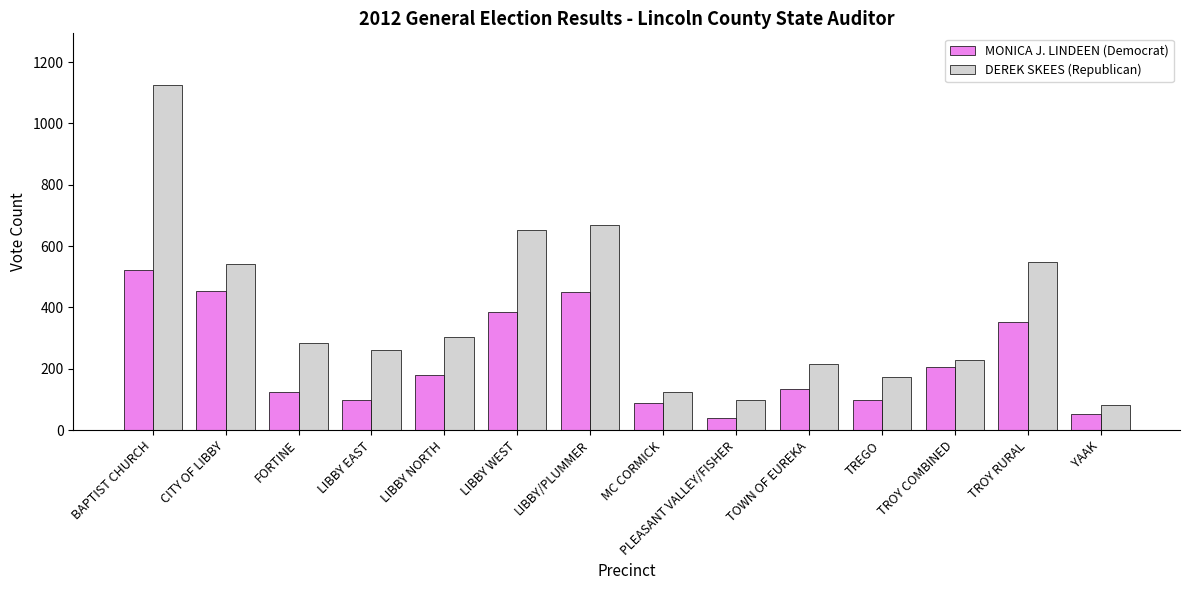

Read the DEREK SKEES (Republican) value at LIBBY/PLUMMER, to the nearest 50.

650